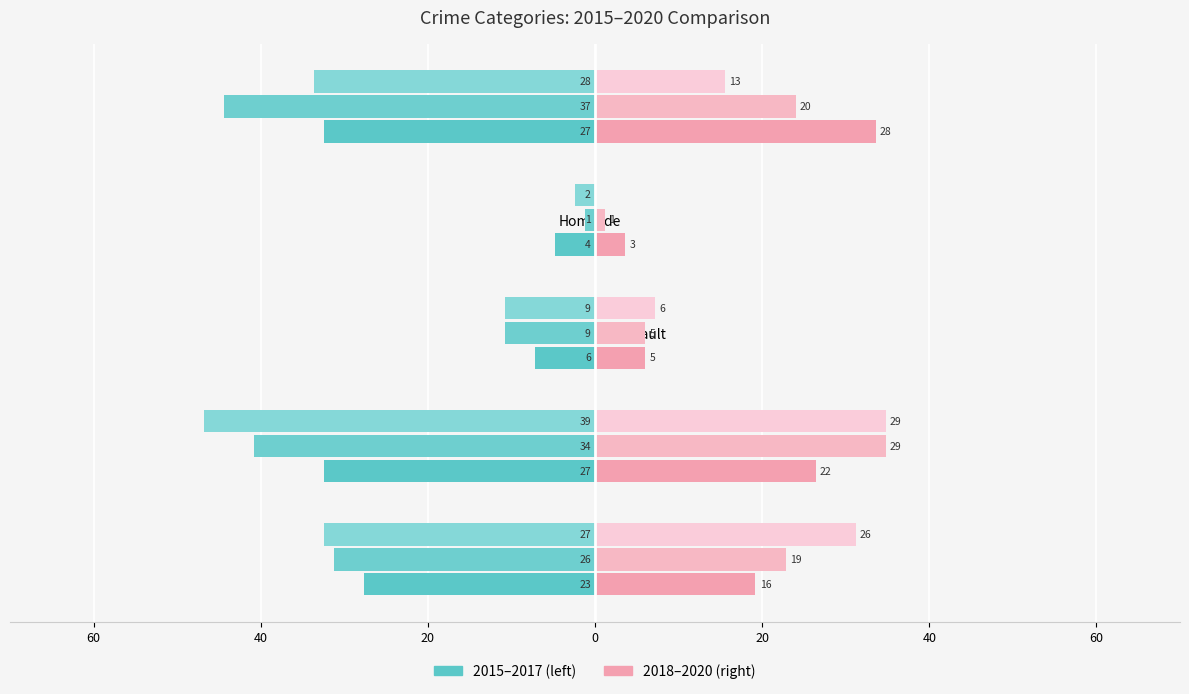

Reading left to right, extract all data points from this chart.

2015: Aggravated Assault=-27.6	Aggravated Battery=-32.4	Criminal Sexual Assault=-7.2	Homicide=-4.8	Robbery=-32.4
2016: Aggravated Assault=-31.2	Aggravated Battery=-40.8	Criminal Sexual Assault=-10.8	Homicide=-1.2	Robbery=-44.4
2017: Aggravated Assault=-32.4	Aggravated Battery=-46.8	Criminal Sexual Assault=-10.8	Homicide=-2.4	Robbery=-33.6
2018: Aggravated Assault=19.2	Aggravated Battery=26.4	Criminal Sexual Assault=6.0	Homicide=3.6	Robbery=33.6
2019: Aggravated Assault=22.8	Aggravated Battery=34.8	Criminal Sexual Assault=6.0	Homicide=1.2	Robbery=24.0
2020: Aggravated Assault=31.2	Aggravated Battery=34.8	Criminal Sexual Assault=7.2	Homicide=0.0	Robbery=15.6